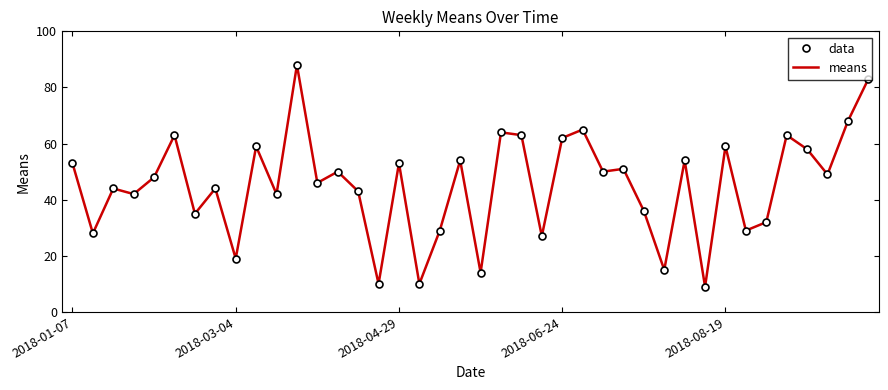

True or false: means and data cross at least once.

False